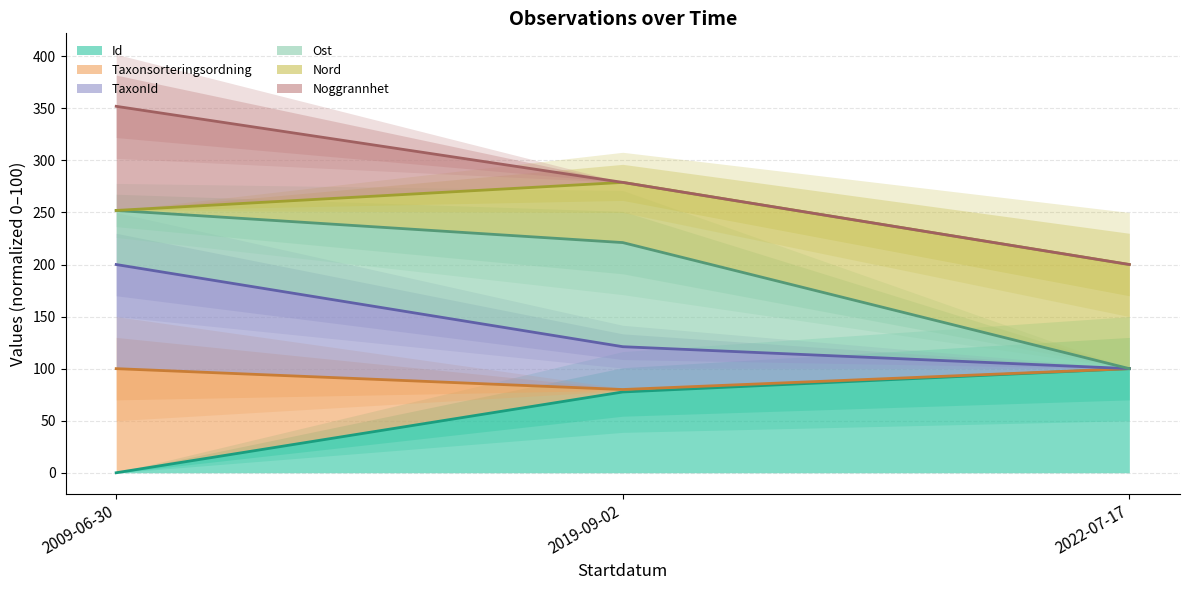

At which category does the chart reach its minimum across all series?

2009-06-30